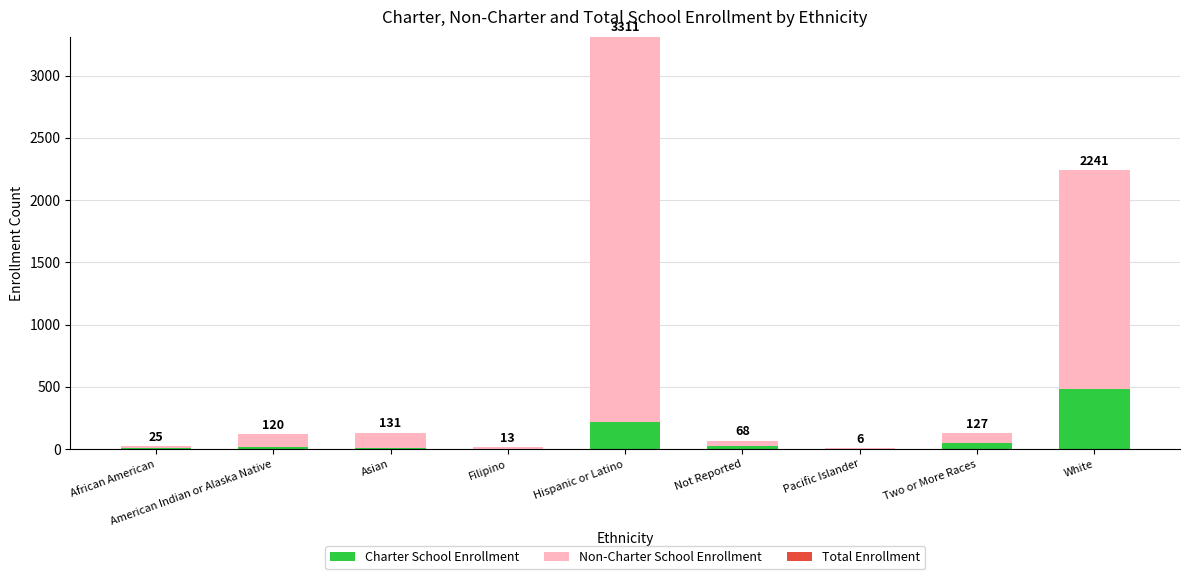

Are the bars grouped side by side (vs. stacked)?

No